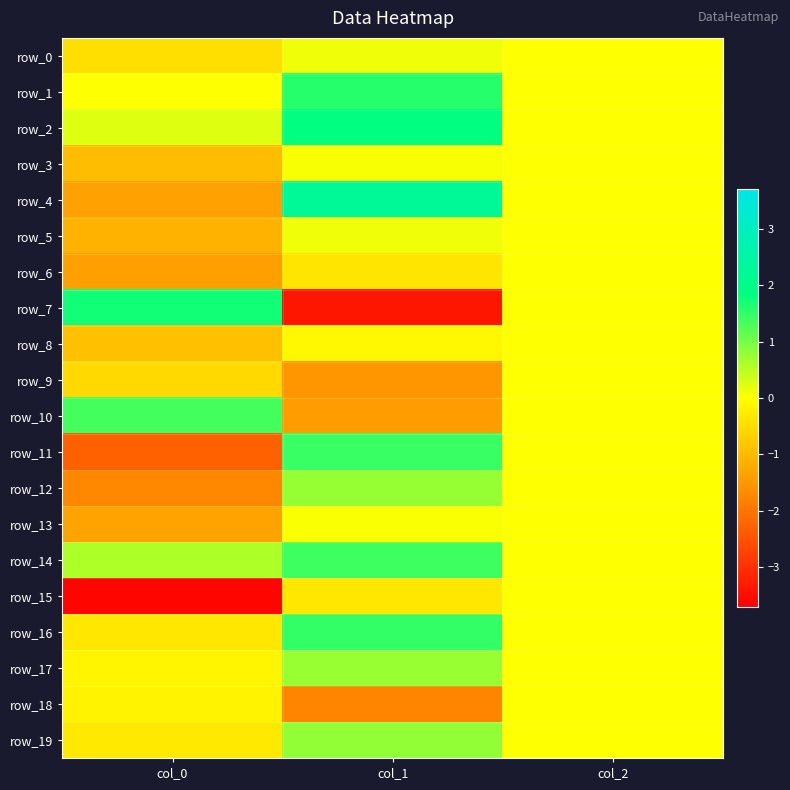

How many row_0 values are between 0 and 1?

2